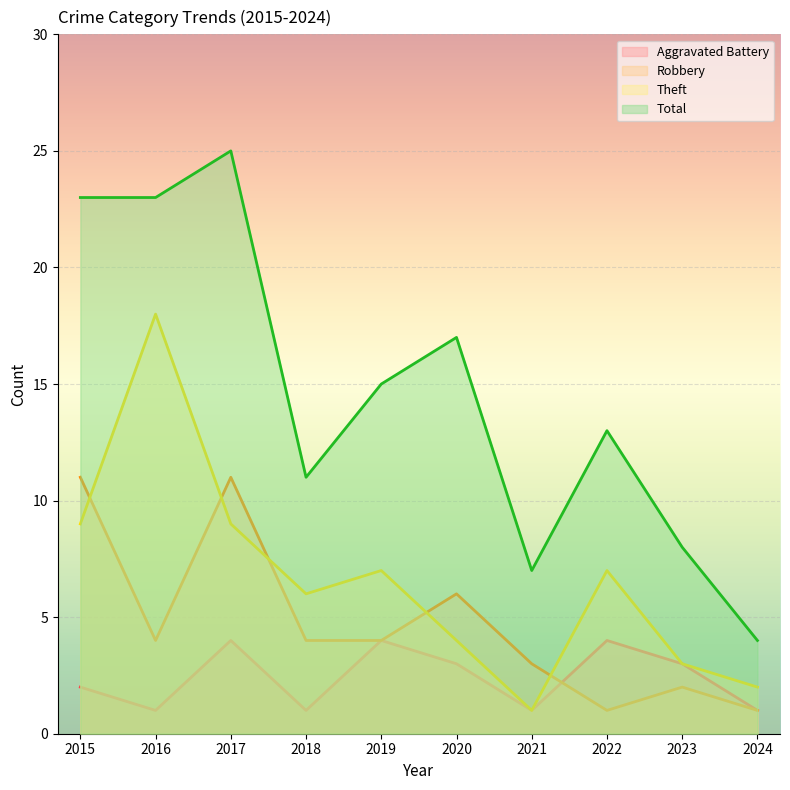

List the labels in order of Aggravated Battery value, largest first.

2017, 2019, 2022, 2020, 2023, 2015, 2016, 2018, 2021, 2024